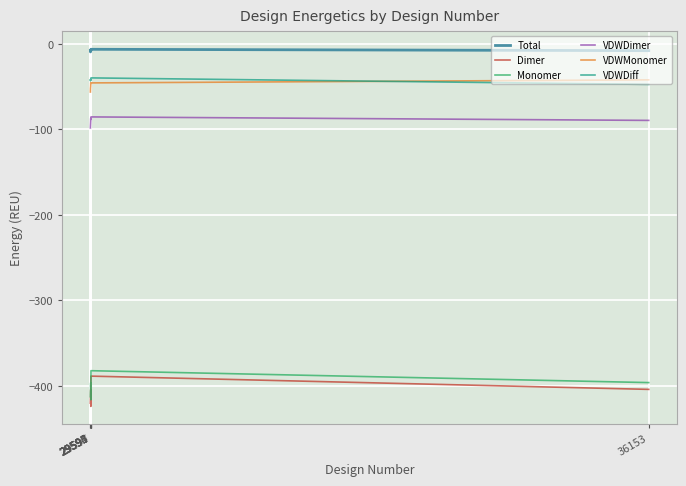

What are all the series names shown in the legend?

Total, Dimer, Monomer, VDWDimer, VDWMonomer, VDWDiff